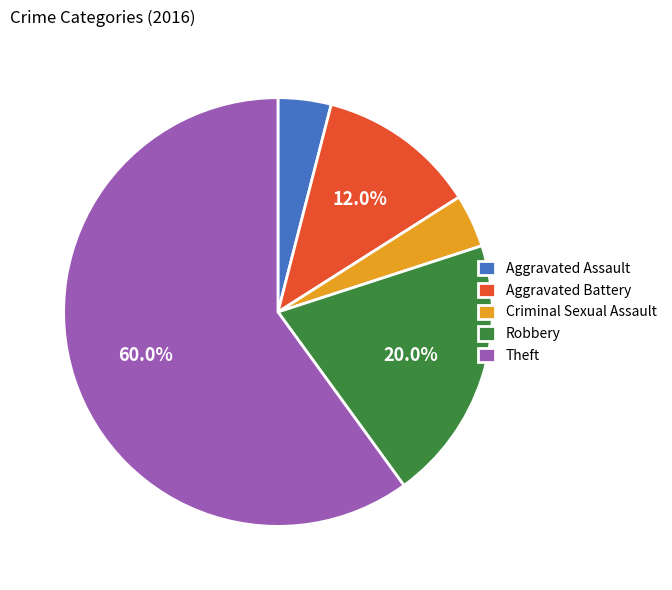

What percentage is the Theft slice, to the nearest percent?

60%